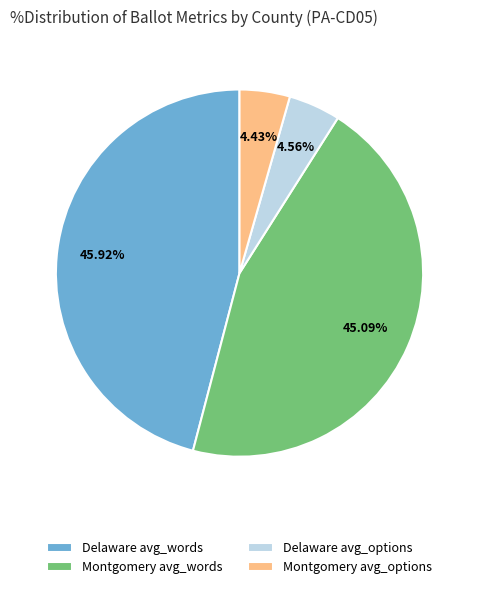

Approximately how many times larger is the value at Delaware avg_words compared to Montgomery avg_options?

10.4